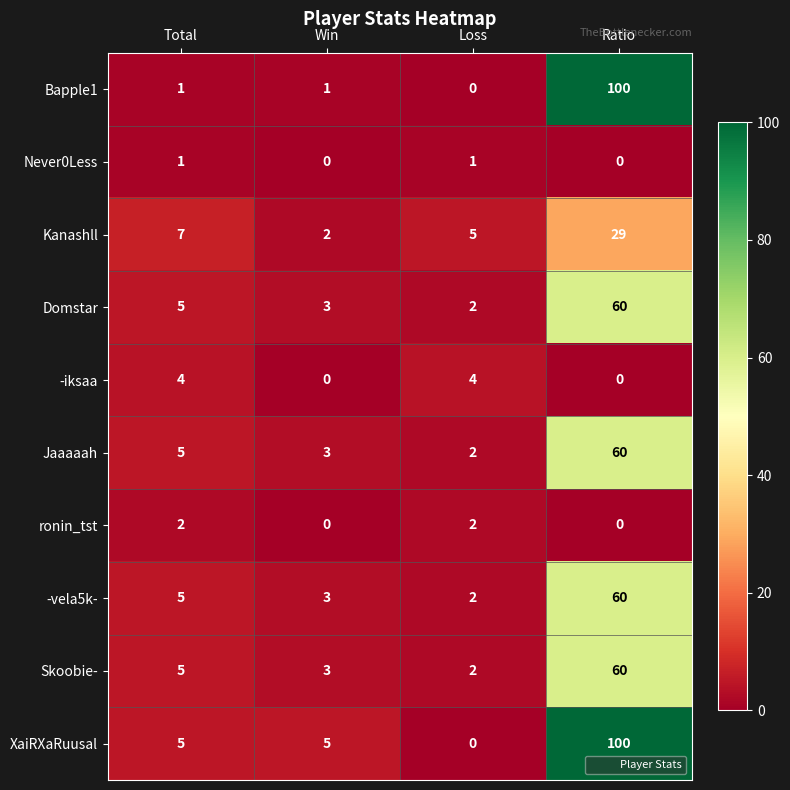

How many data points does each series have?

4